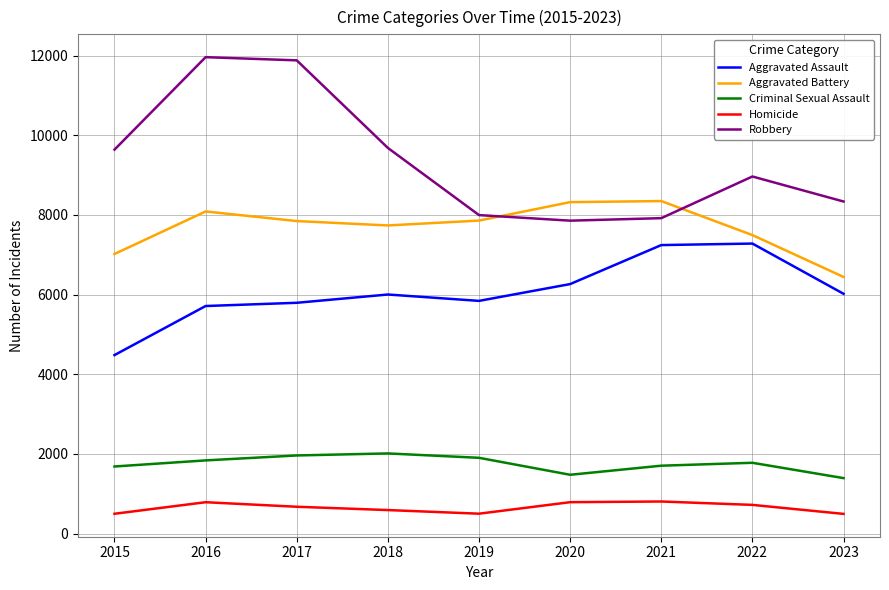

True or false: Aggravated Assault and Robbery cross at least once.

False